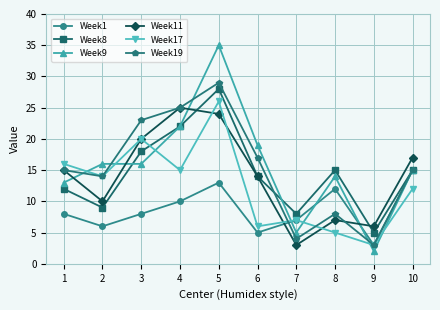

How many data points does each series have?

10